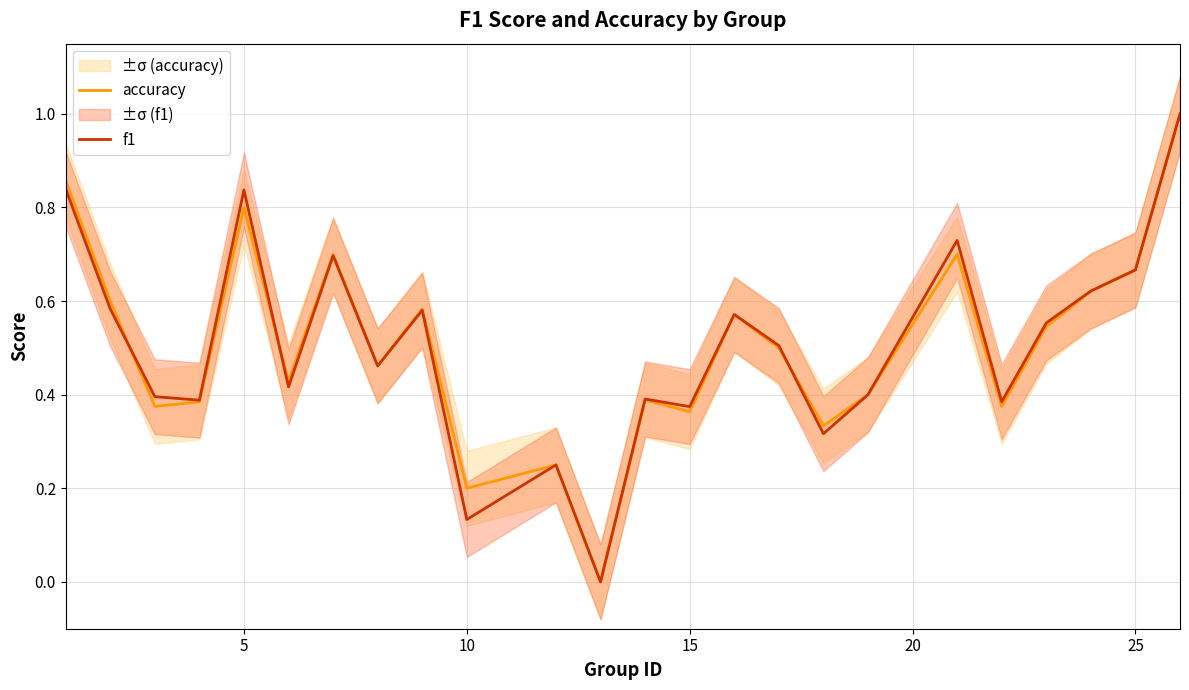

What is the maximum value for f1?

1.0